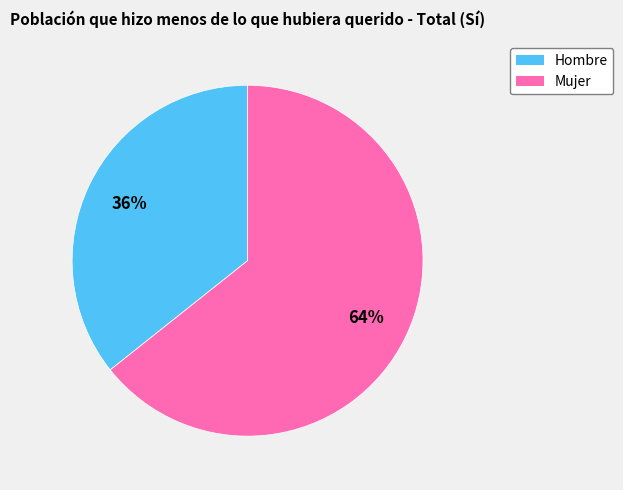

To the nearest percent, what is the average slice percentage?

50%